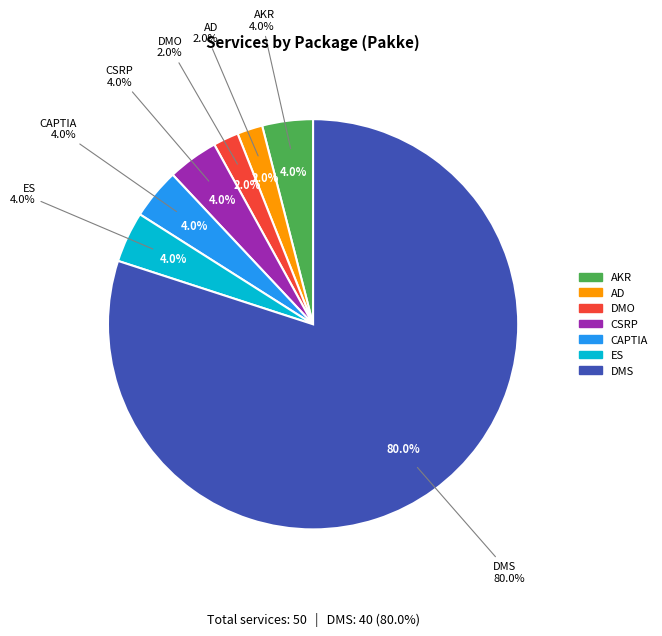

Which category has the biggest portion of the pie?

DMS